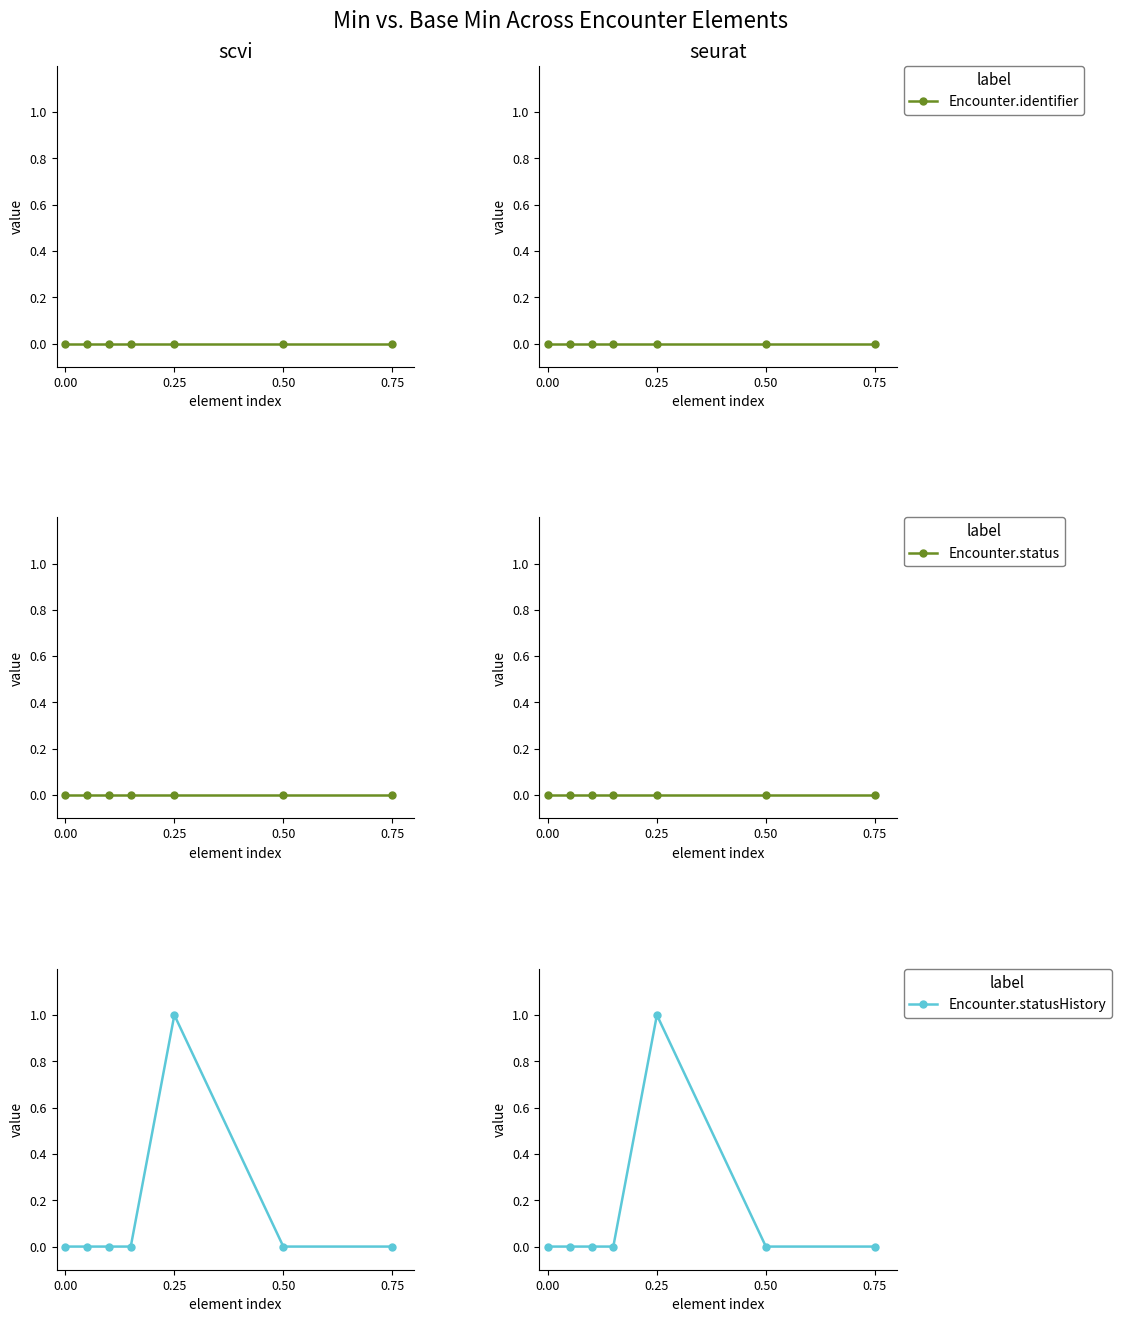

What is the maximum value shown in the chart?

1